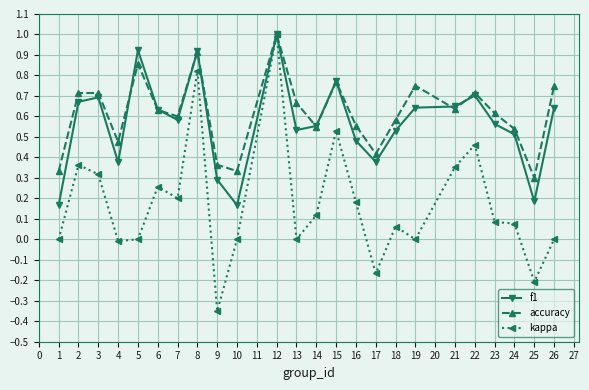

How many series are shown in this chart?

3